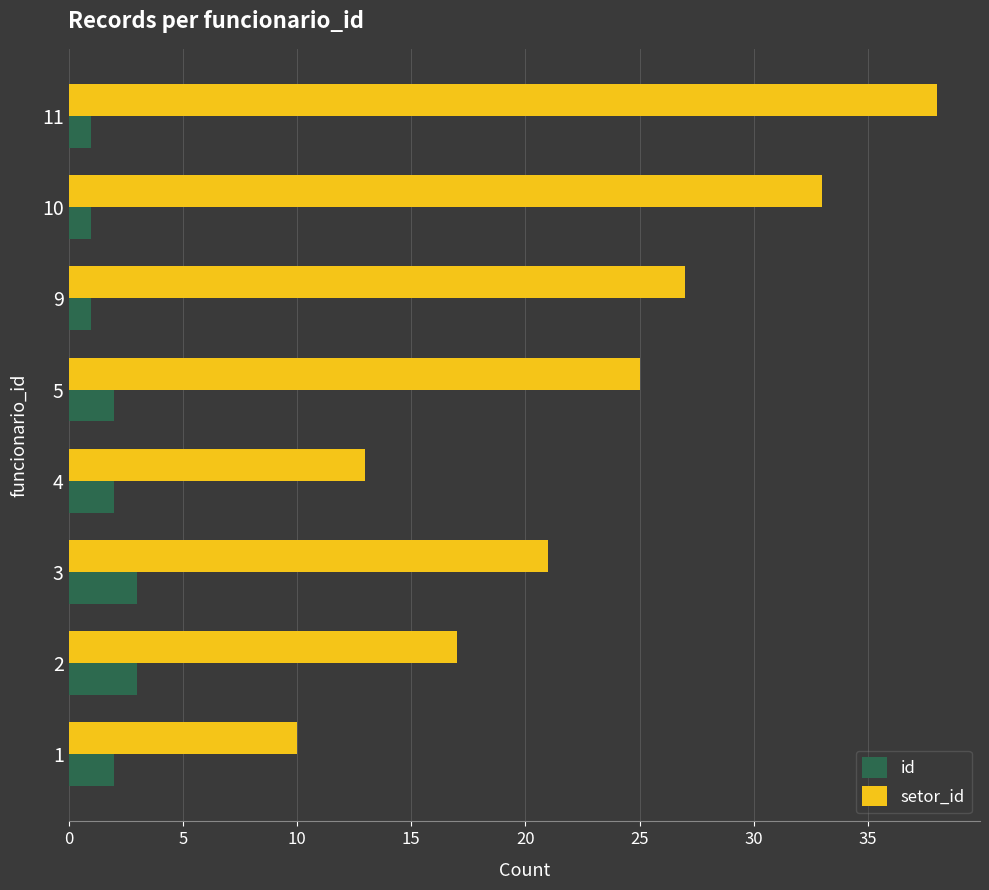

At which label is setor_id closest to 24?

5